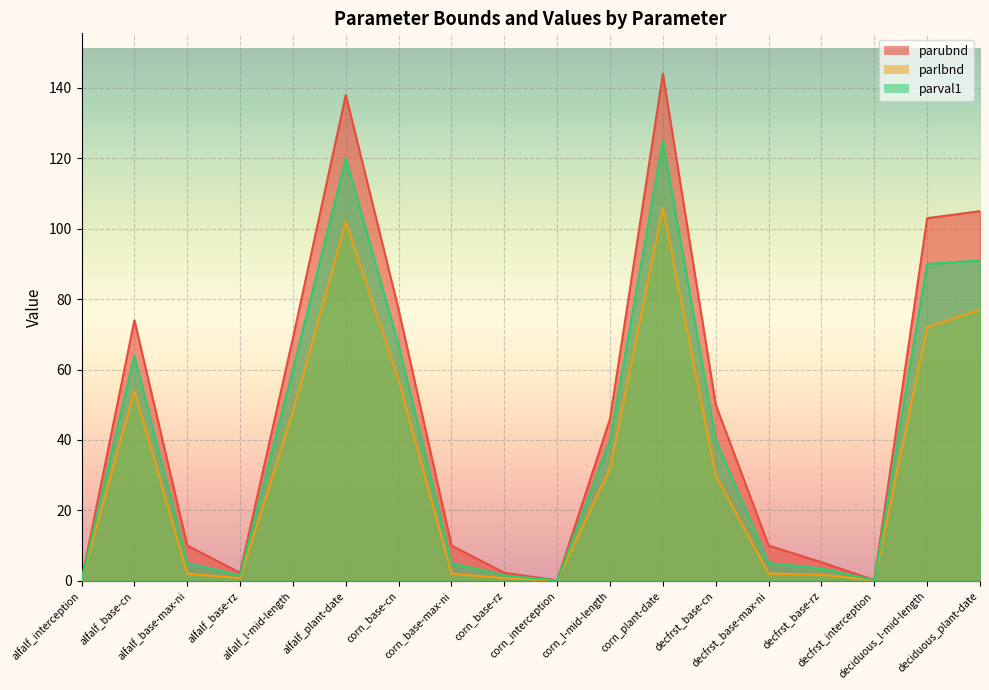

The parval1 series shows 1.5 at corn_base-rz. True or false?

True